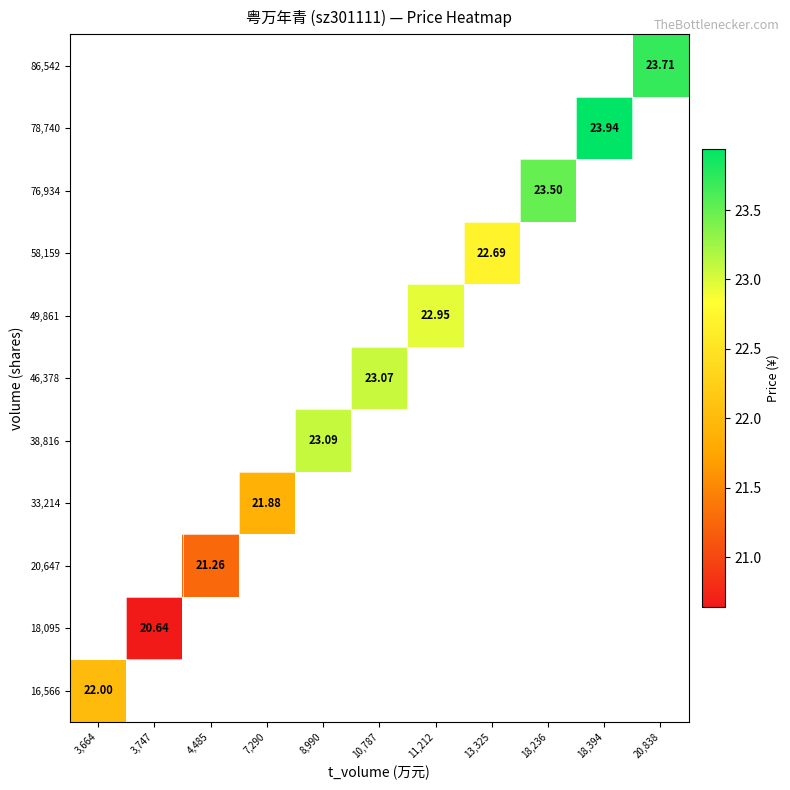

At how many categories does at least one series exceed 23?

5